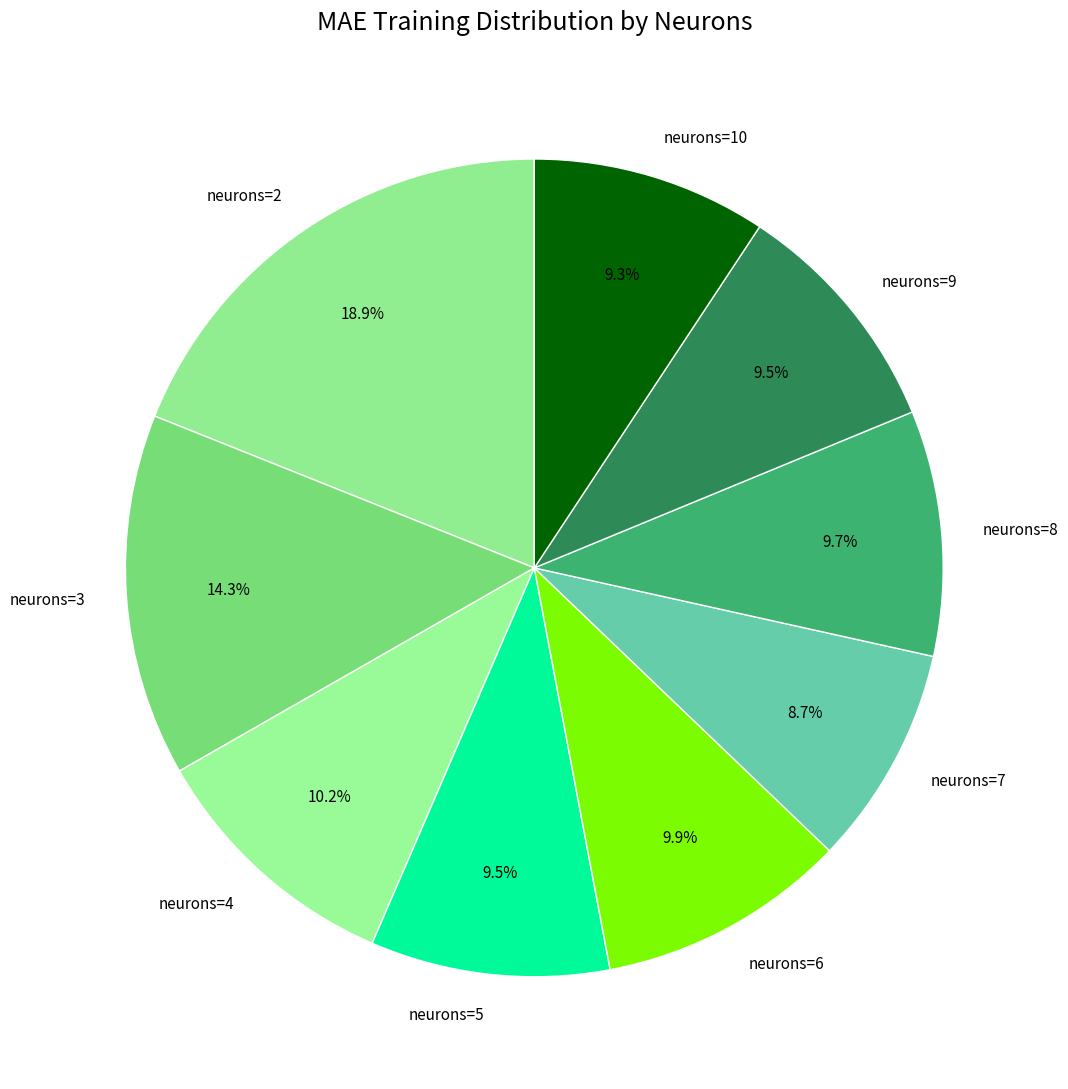

What percentage do neurons=10 and neurons=7 together represent?

18.0%